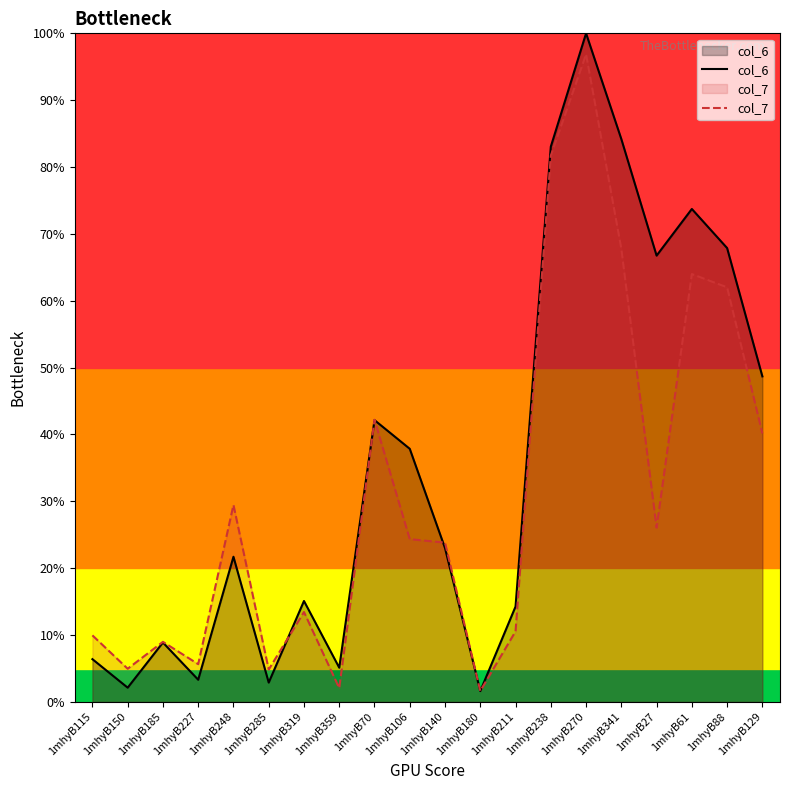

The col_6 series shows 2.0 at 1mhyB359. True or false?

False